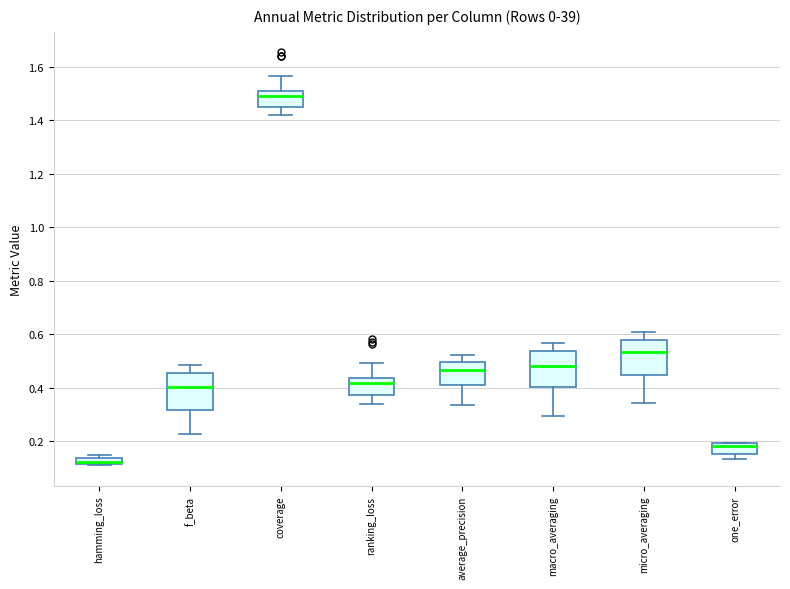

Which box's median line is the highest?

coverage